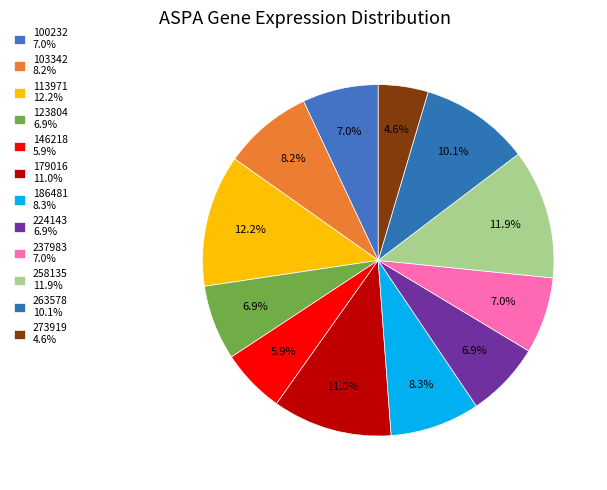

Is it true that 179016 is 11% of the pie?

True